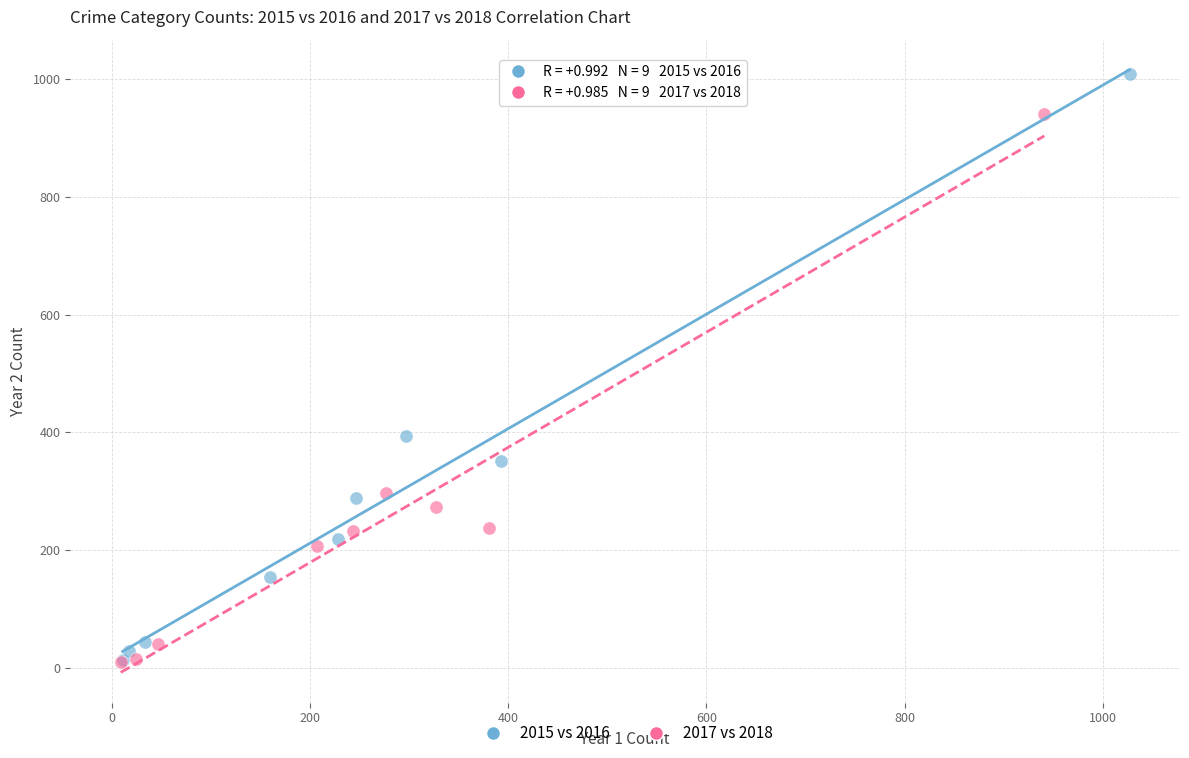

What are all the series names shown in the legend?

2015 vs 2016, 2017 vs 2018